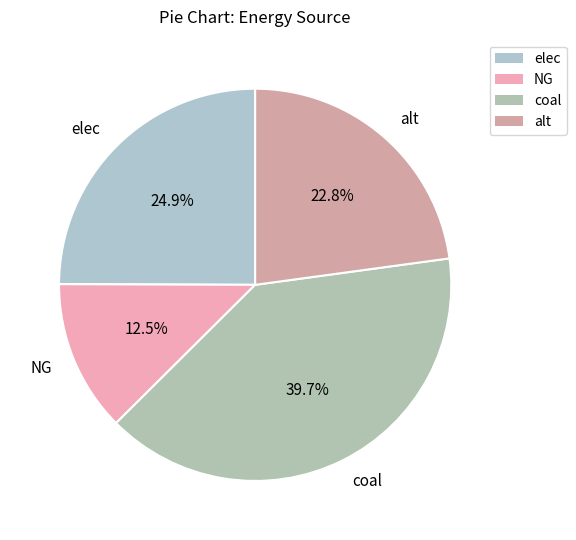

To the nearest percent, what portion does coal represent?

40%